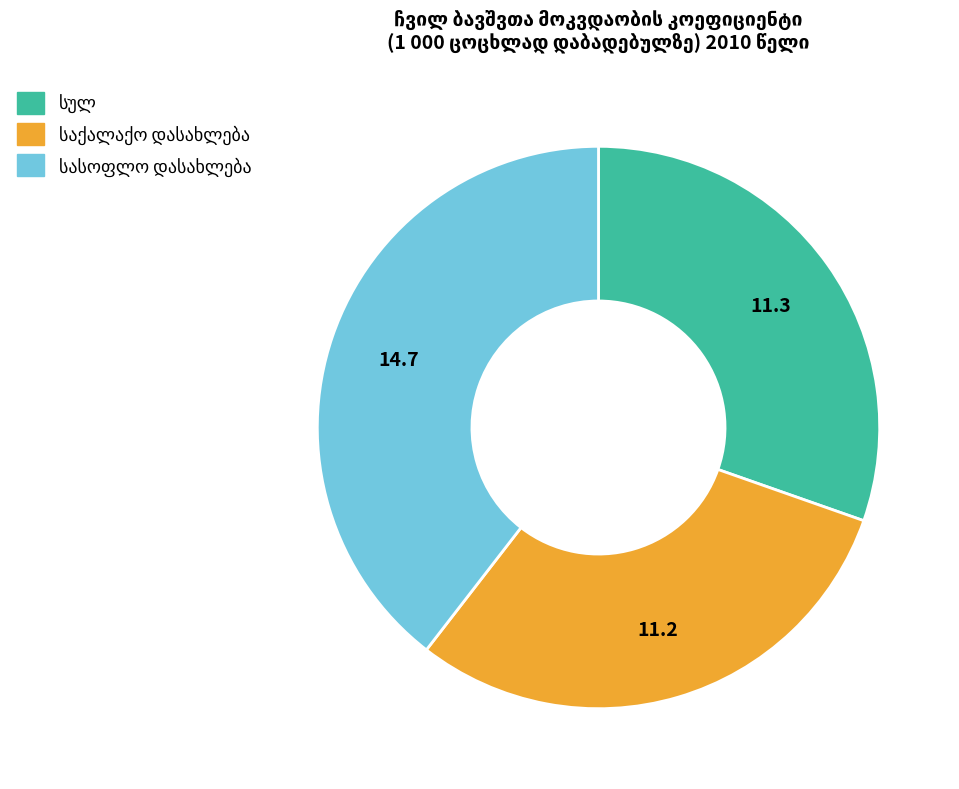

Count the number of slices in the pie.

3